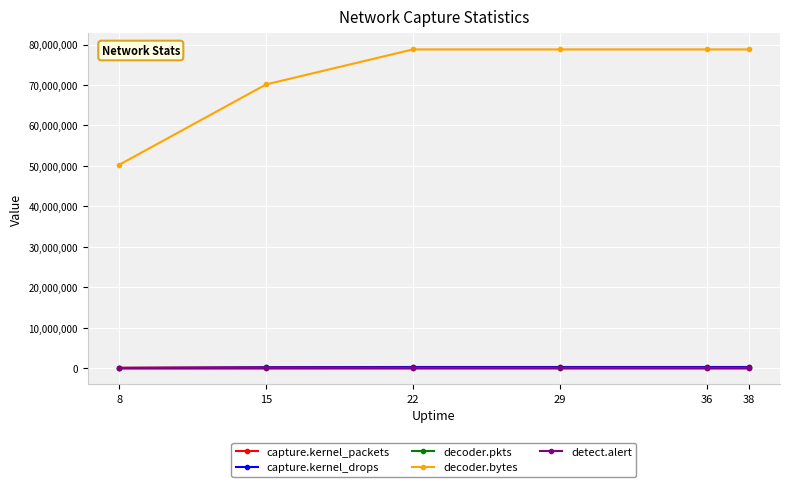

Which series changed the most between 8 and 38?

decoder.bytes